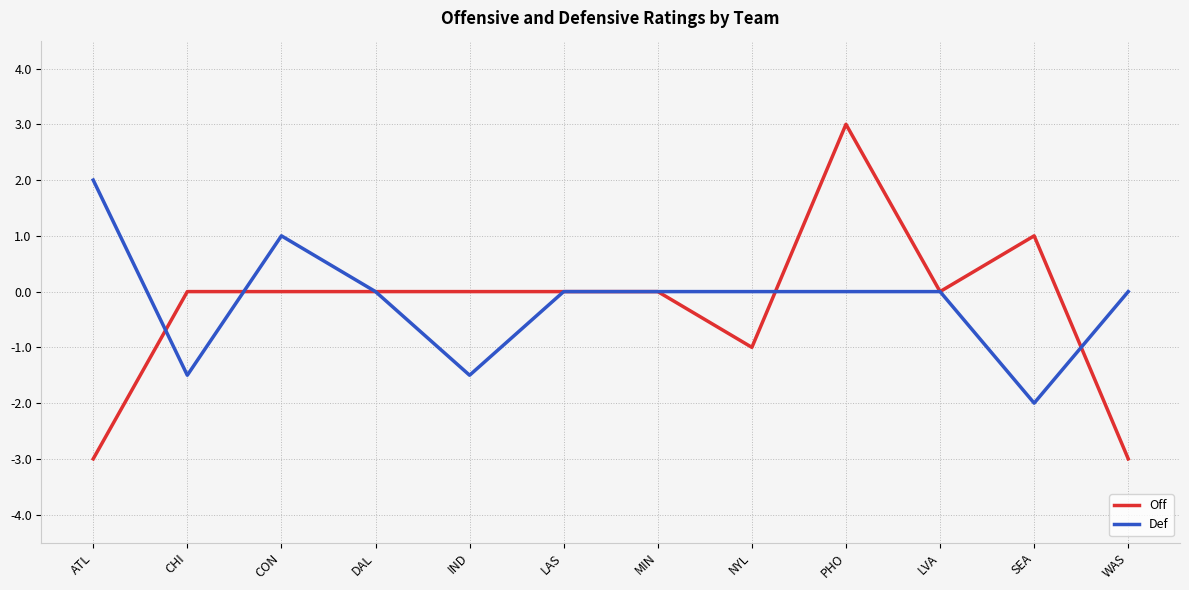

What is the total value across all series at IND?

-1.5